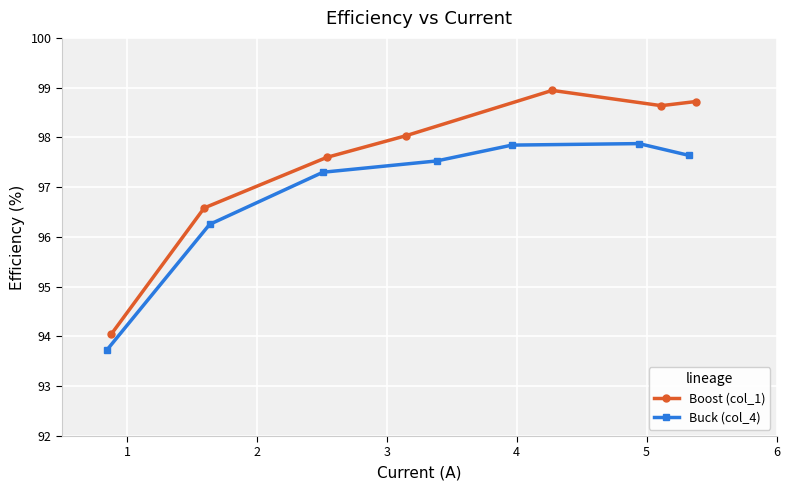

True or false: Boost (col_1) and Buck (col_4) cross at least once.

False